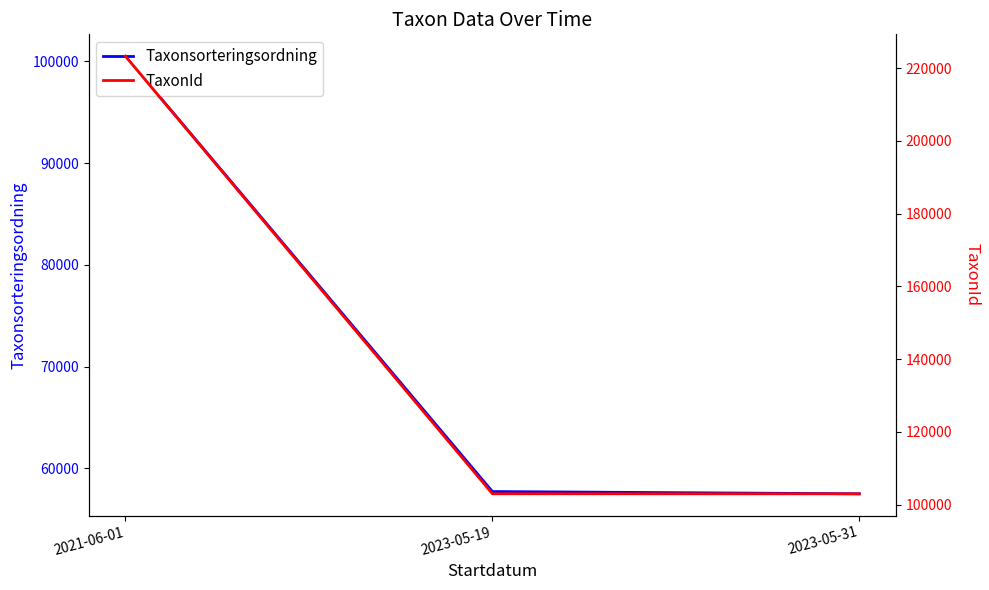

Reading left to right, list all the values displayed in this chart.

Taxonsorteringsordning: 100515.0	57727.3	57505.0
TaxonId: 223246.0	103028.3	103012.0